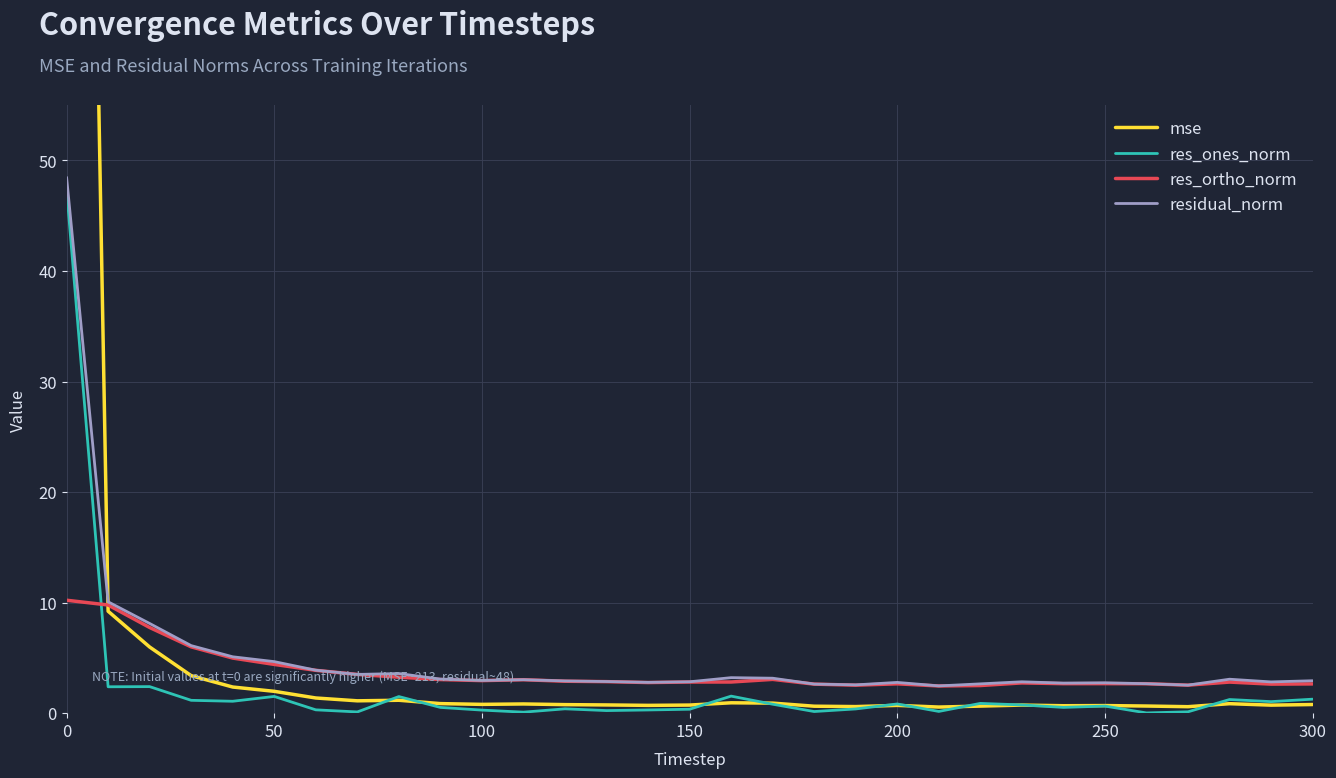

At how many categories does at least one series exceed 93?

1